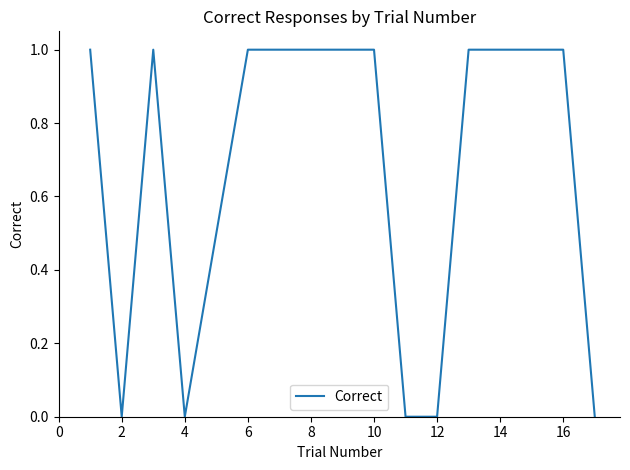

What is the difference between the maximum and minimum values?

1.0